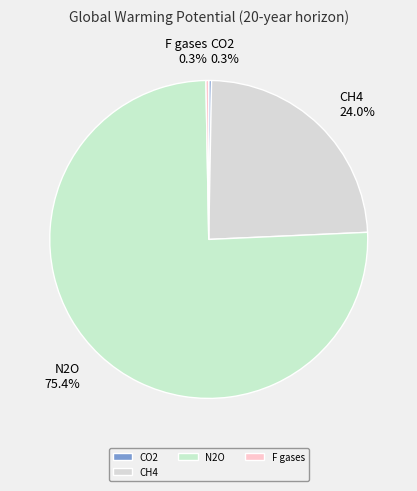

To the nearest percent, what is the difference between the largest and smallest slice percentages?

75%